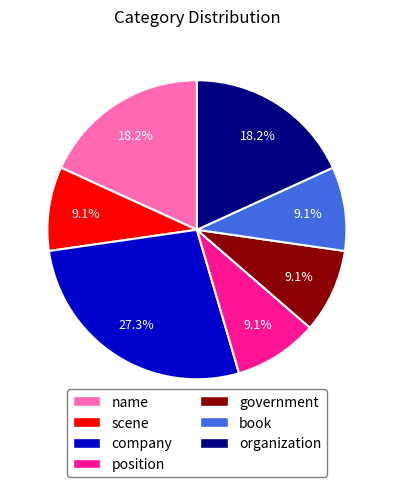

How much of the chart is everything except book?

90.9%